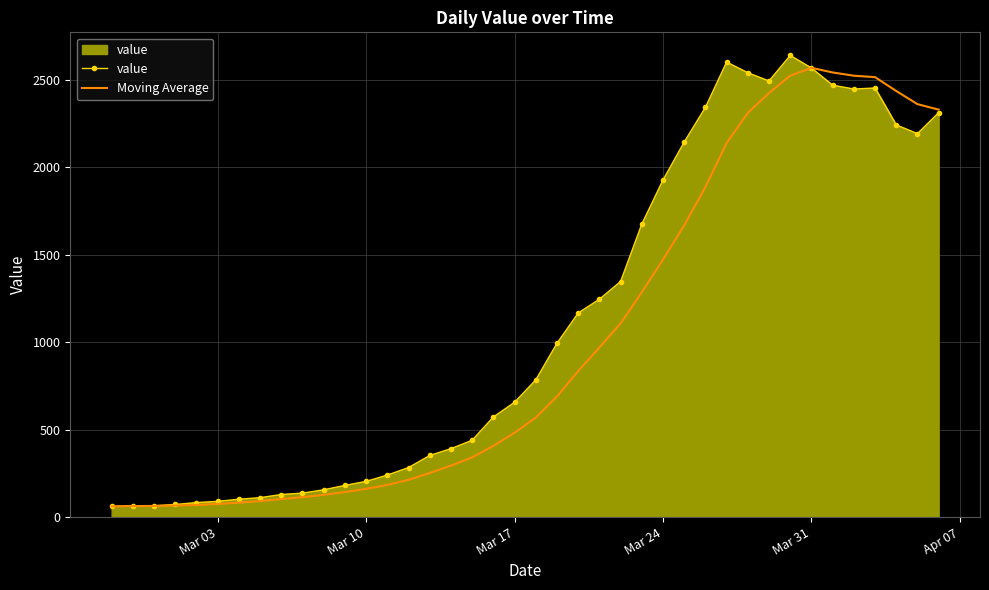

True or false: value and Moving Average intersect in this chart.

True